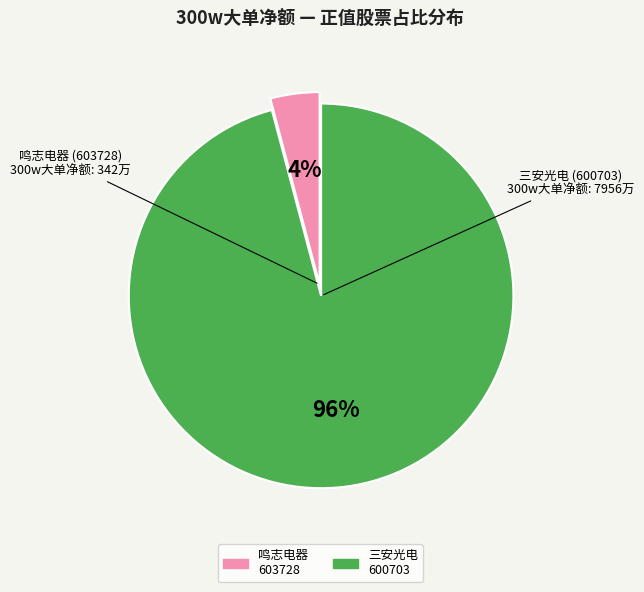

How many segments does this pie chart have?

2